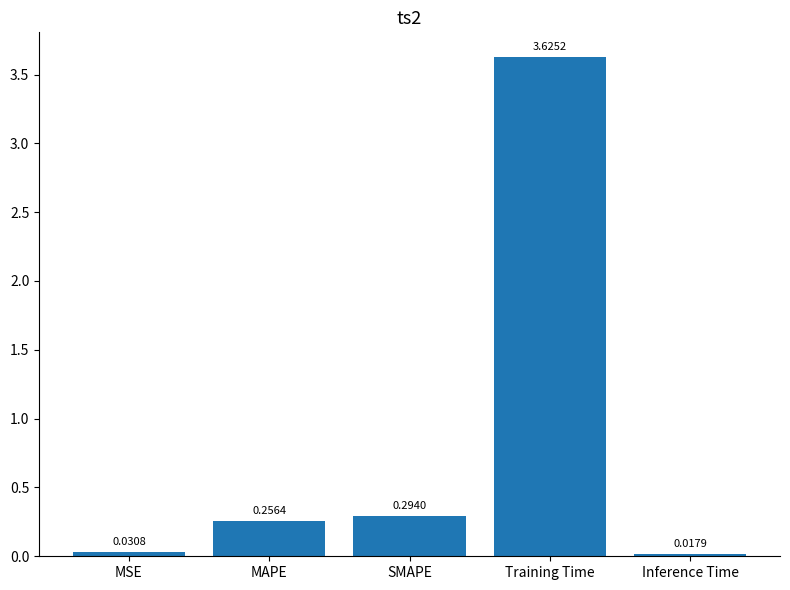

Are the bars grouped side by side (vs. stacked)?

No